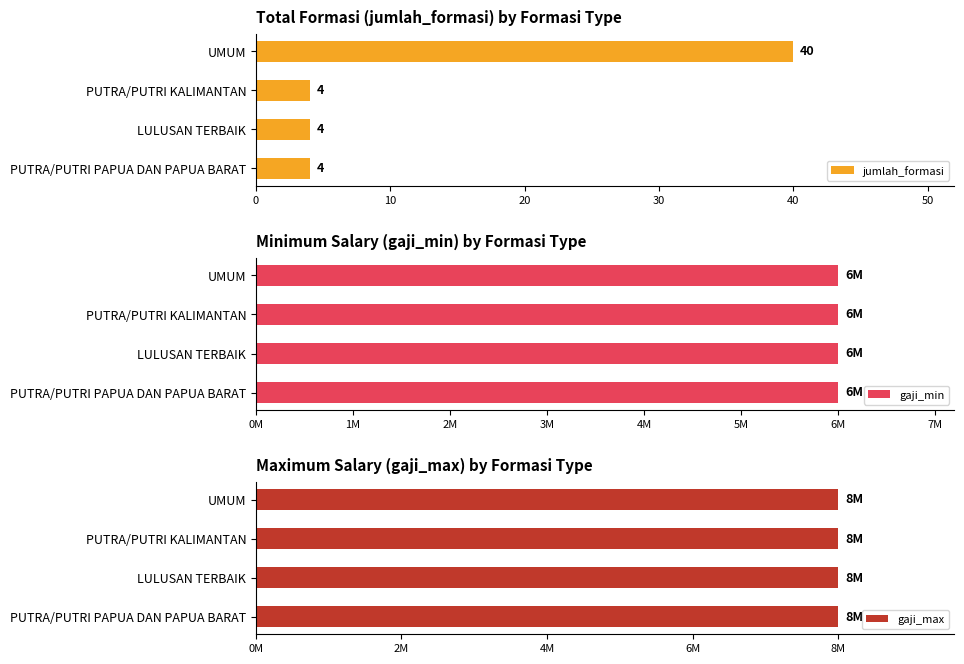

What is the sum of all jumlah_formasi values?

52